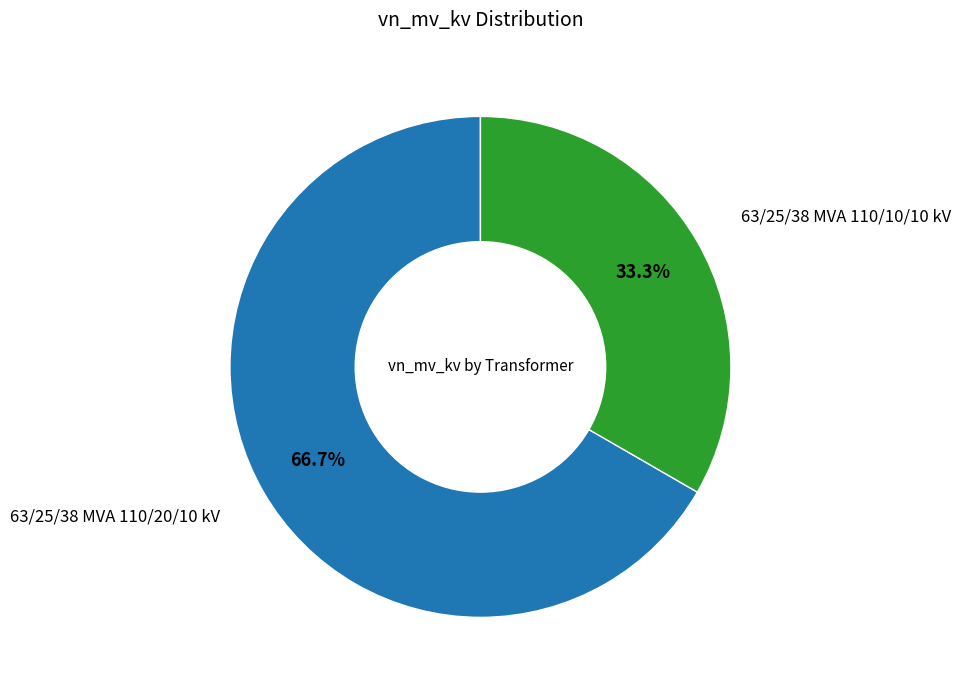

Does 63/25/38 MVA 110/20/10 kV represent more than half of the total?

Yes